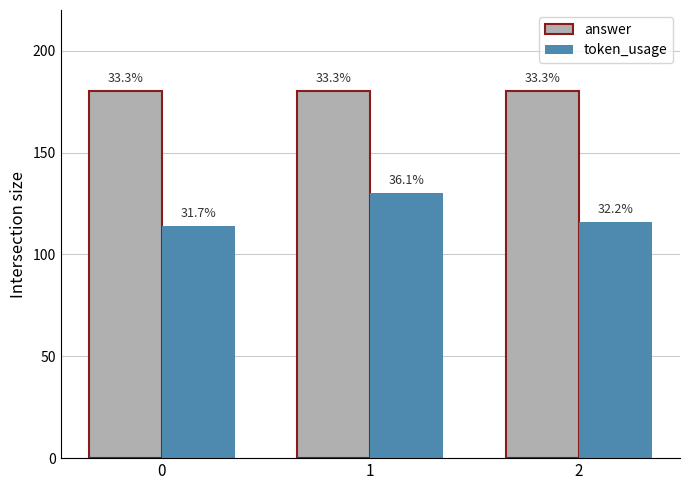

What is the value of the token_usage bar at the 3rd from the left?

116